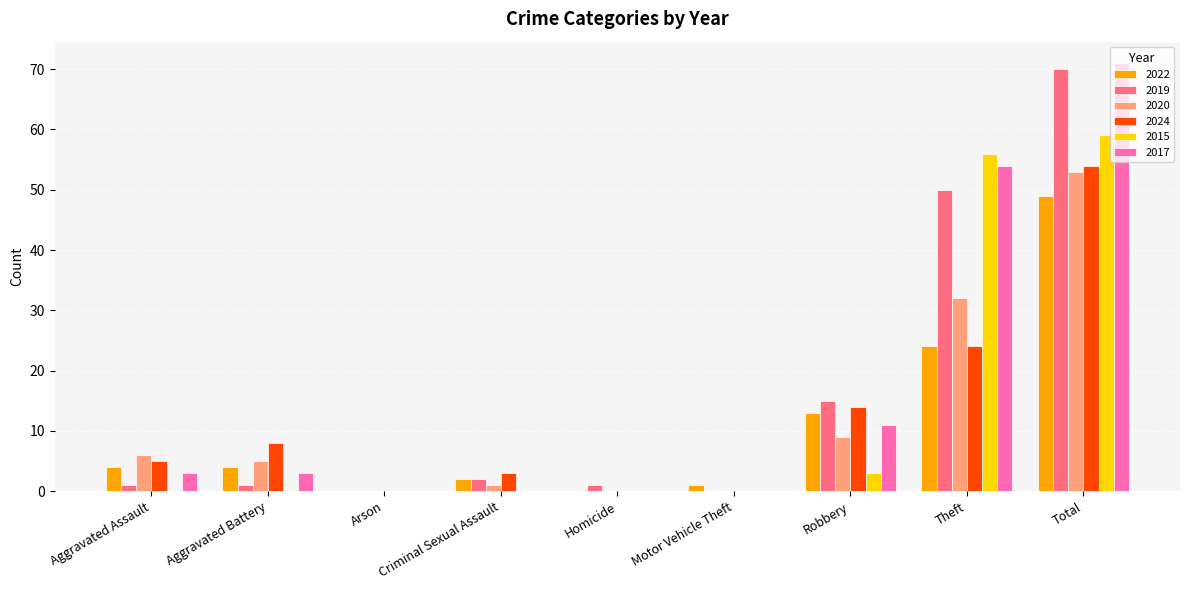

Between Robbery and Total, which series saw the biggest shift?

2017